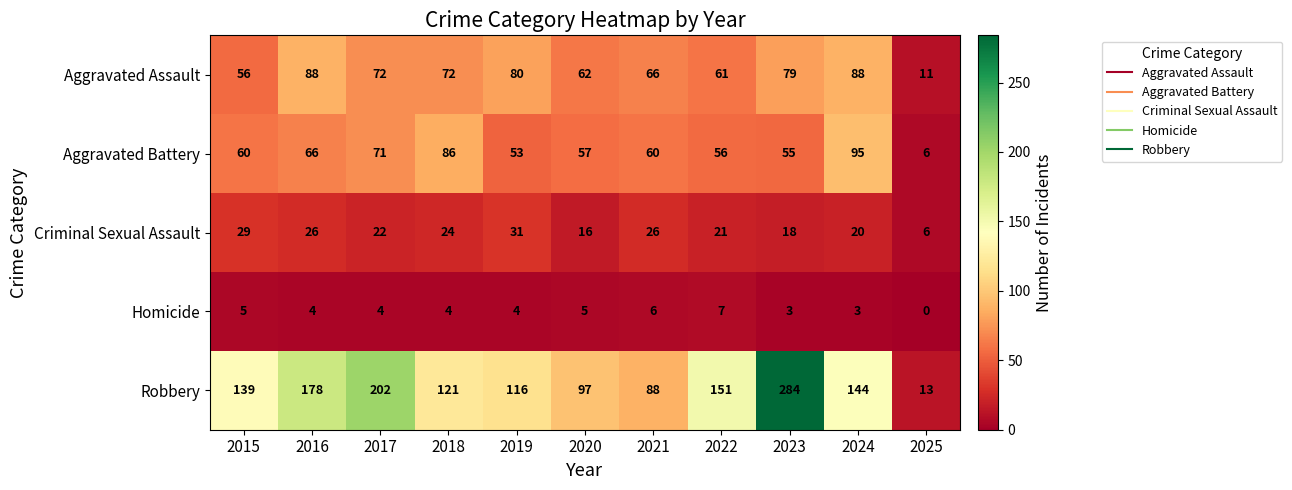

Which series has the largest total across all categories?

Robbery